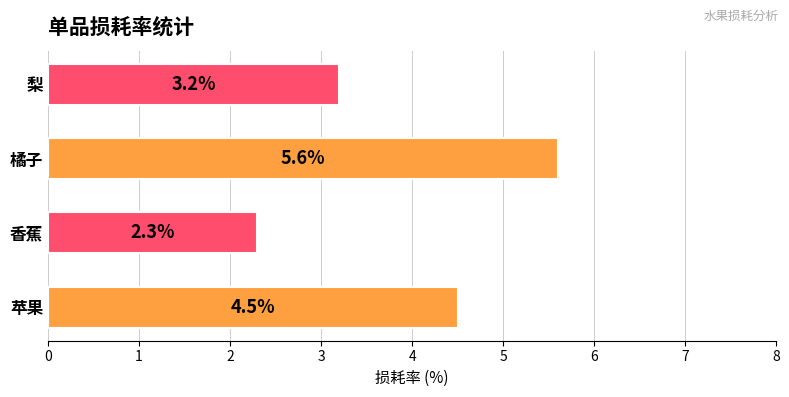

Count the number of categories in the chart.

4